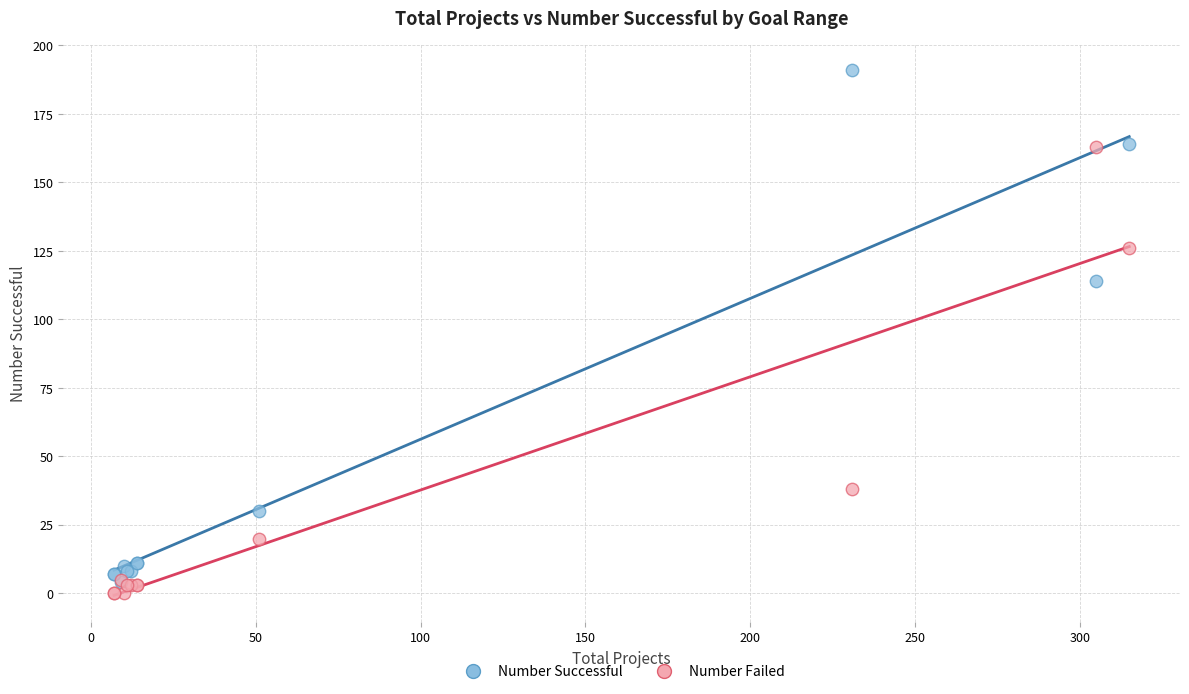

What are all the series names shown in the legend?

Number Successful, Number Failed